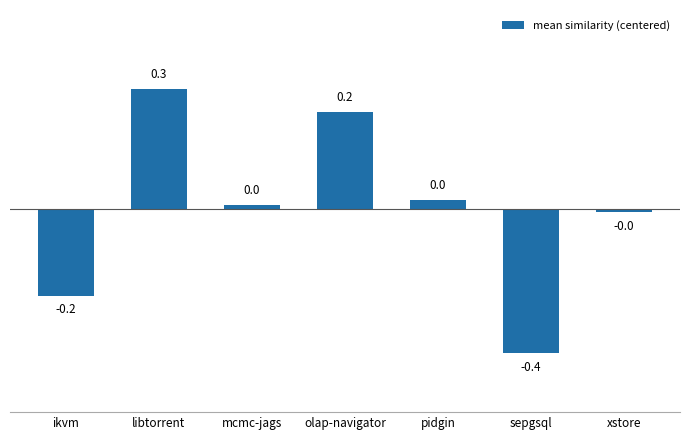

What is the sum of the values at olap-navigator and mcmc-jags?

0.3